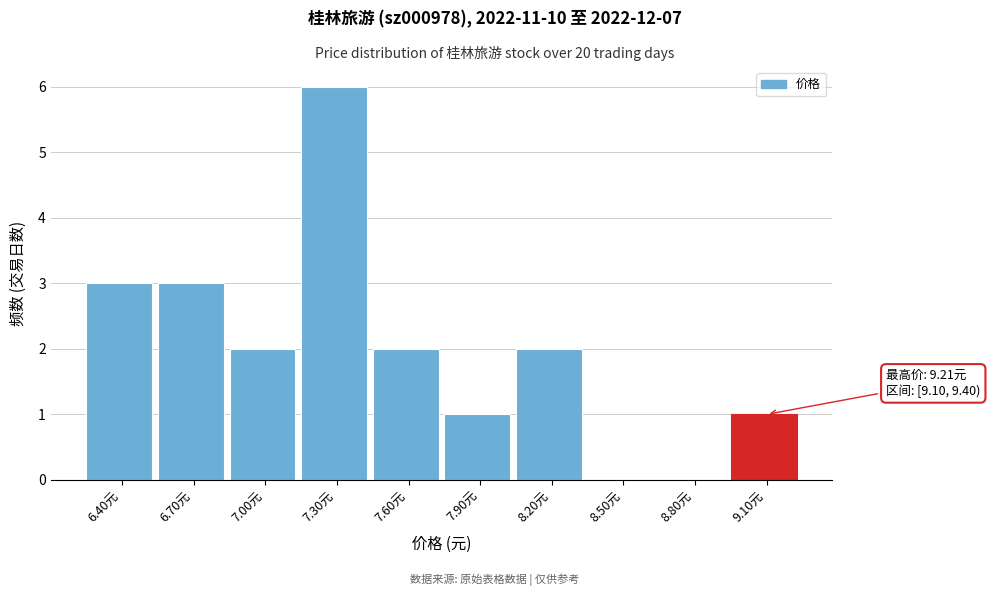

Reading left to right, extract all data points from this chart.

6.40元=3	6.70元=3	7.00元=2	7.30元=6	7.60元=2	7.90元=1	8.20元=2	8.50元=0	8.80元=0	9.10元=1